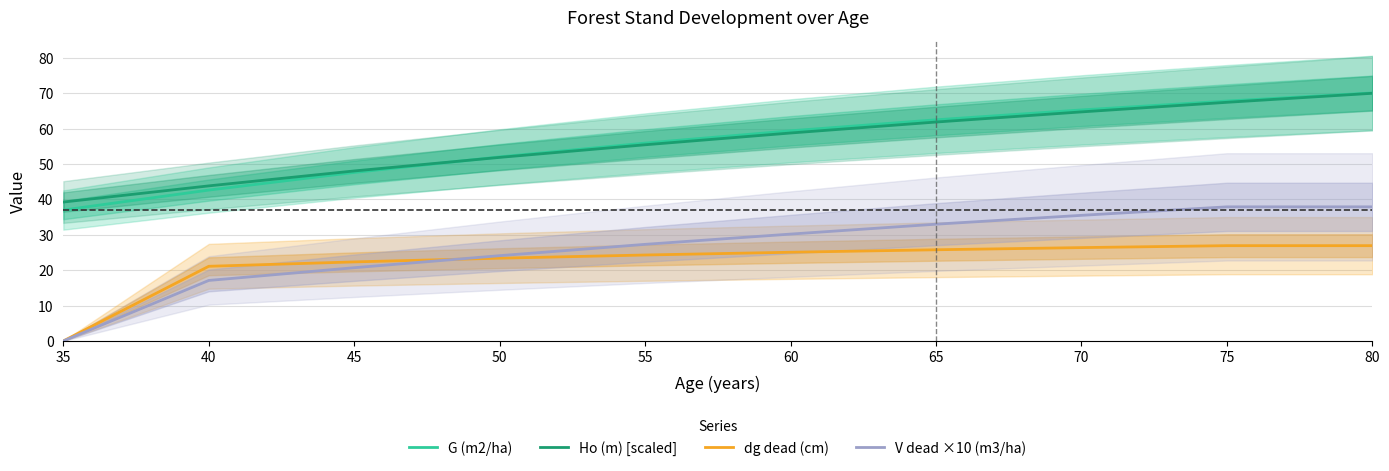

What is the difference between the maximum and minimum values in the dg dead (cm) series?

26.9